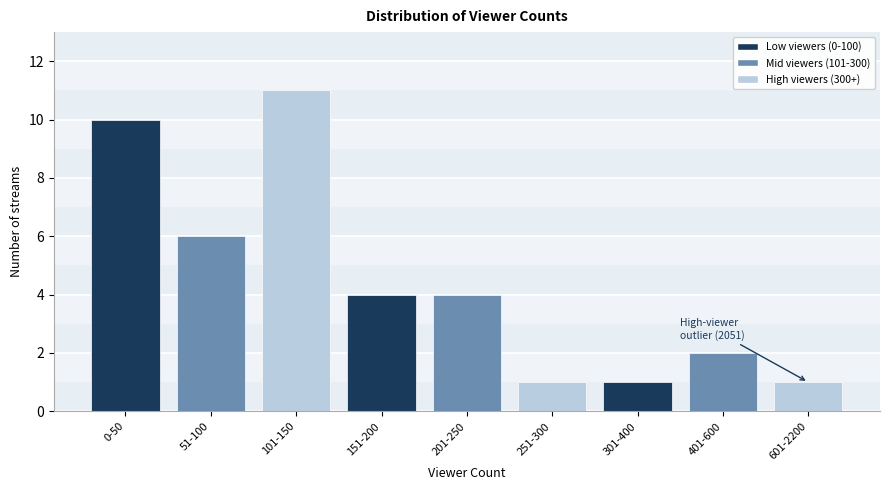

Reading left to right, list all the values displayed in this chart.

0-50=10	51-100=6	101-150=11	151-200=4	201-250=4	251-300=1	301-400=1	401-600=2	601-2200=1